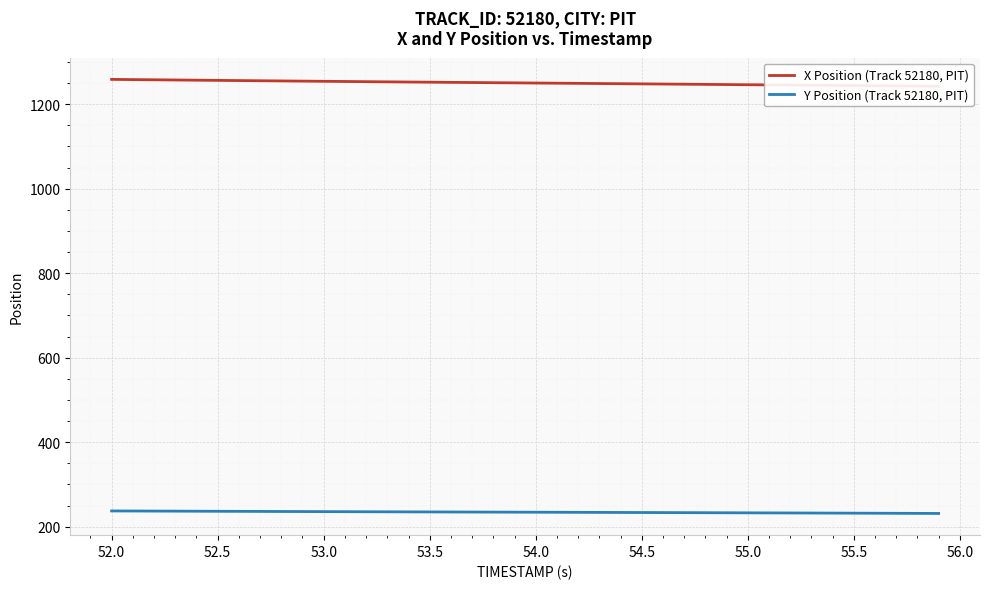

Which series has the widest spread of values?

X Position (Track 52180, PIT)